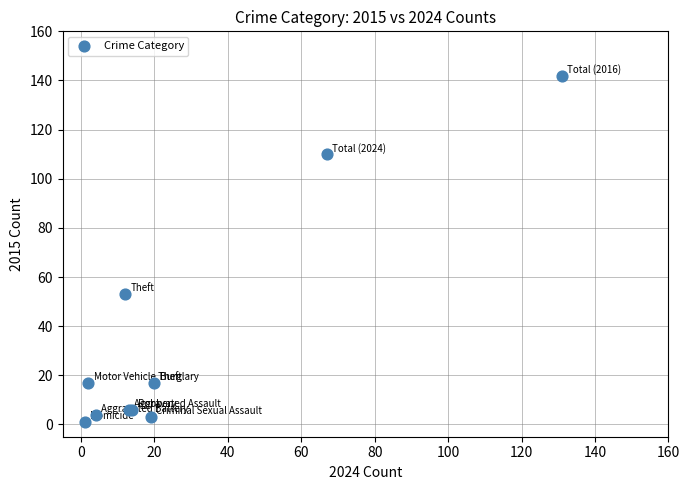

What Y value in the scatter plot is closest to 71?

53